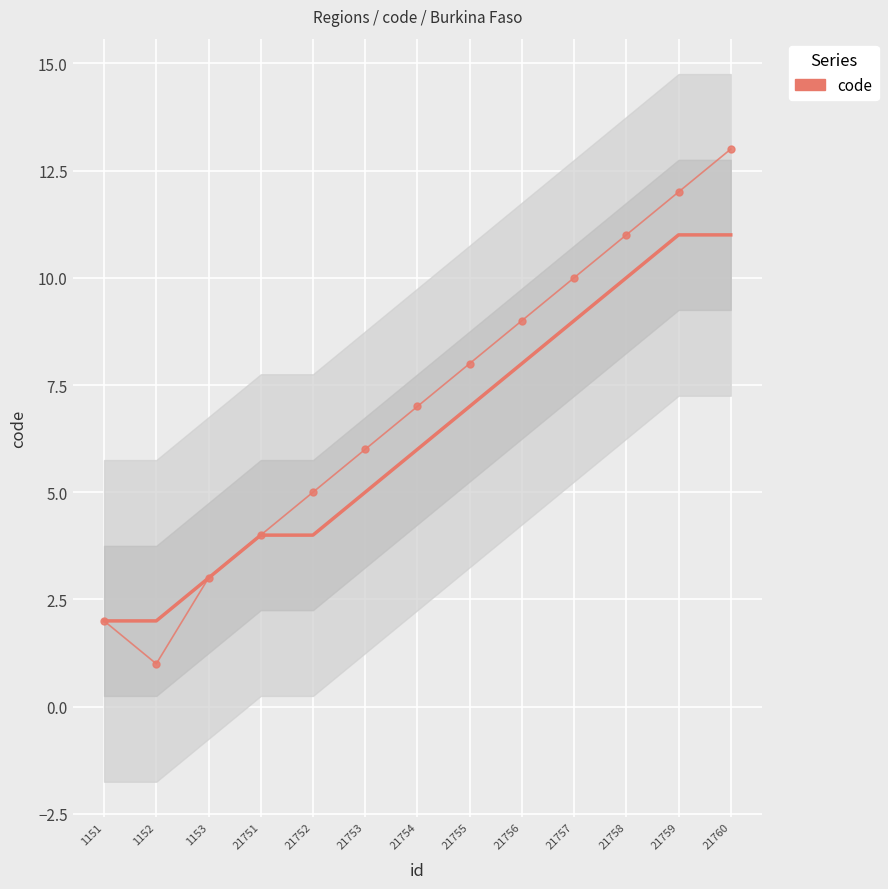

At which label is code closest to 7?

21754